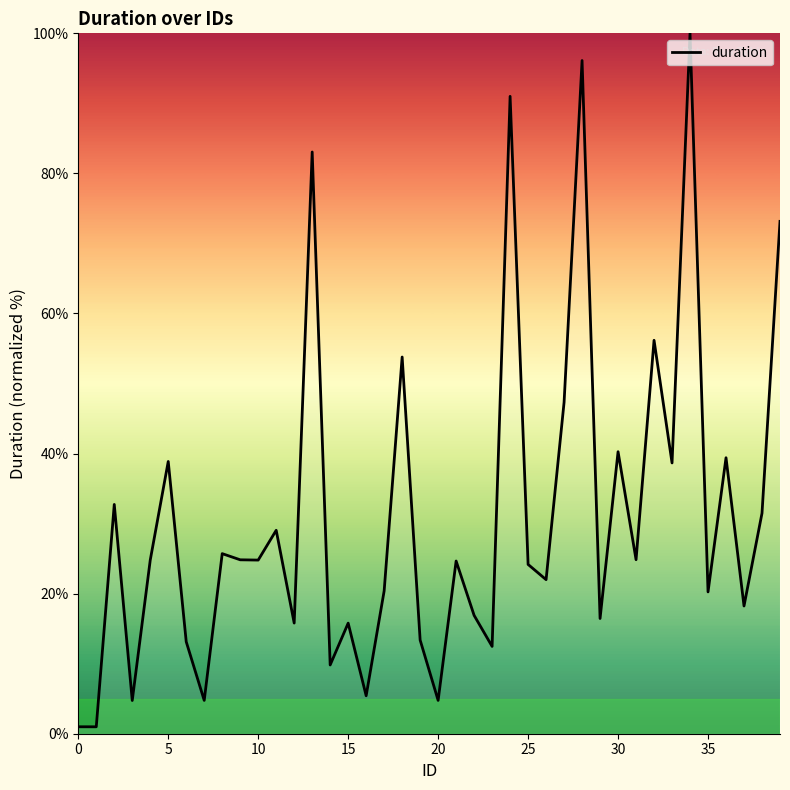

What is the difference between the maximum and minimum values?

99.0